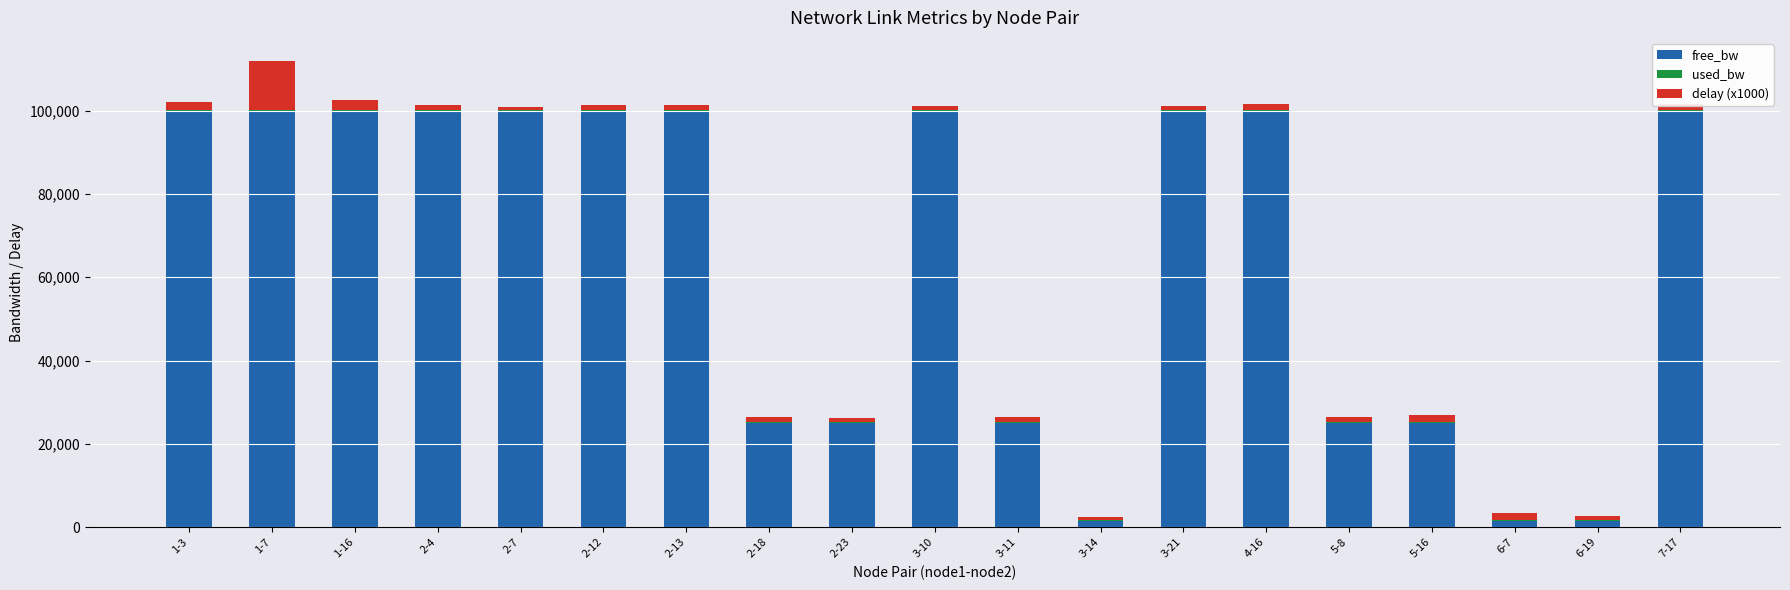

What is the sum of all free_bw values?

1229646.3